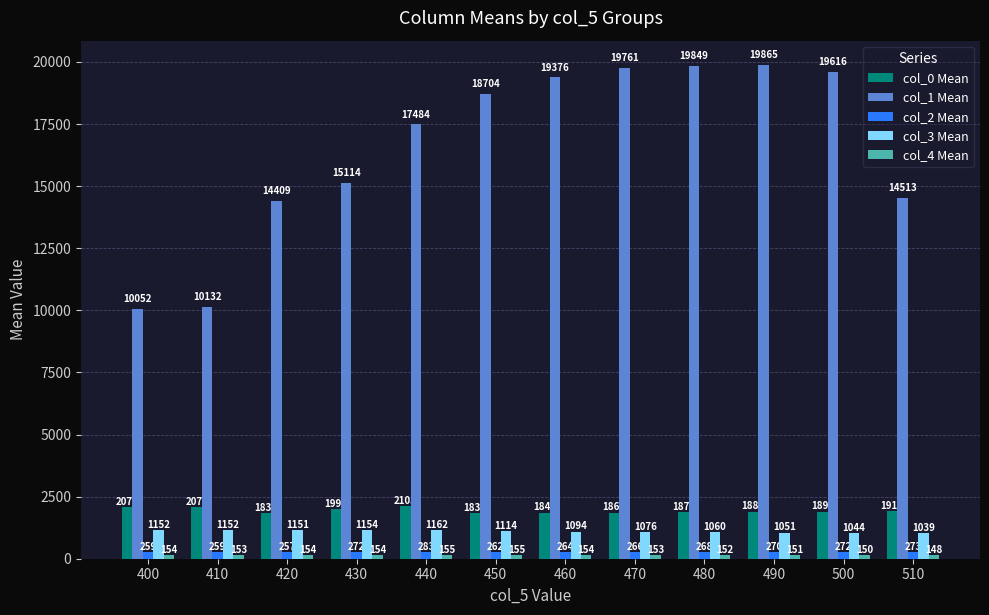

List the labels in order of col_1 Mean value, smallest first.

400, 410, 420, 510, 430, 440, 450, 460, 500, 470, 480, 490